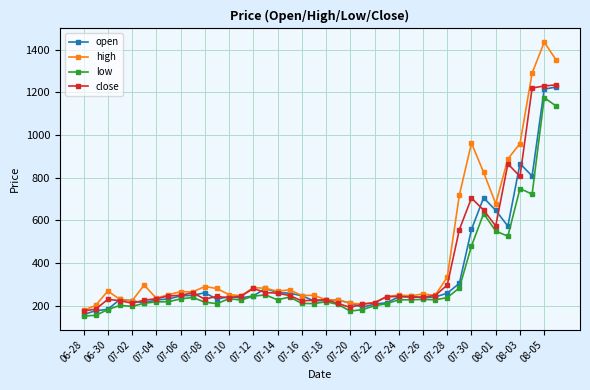

What is the value of the low point at the 26th from the left?

210